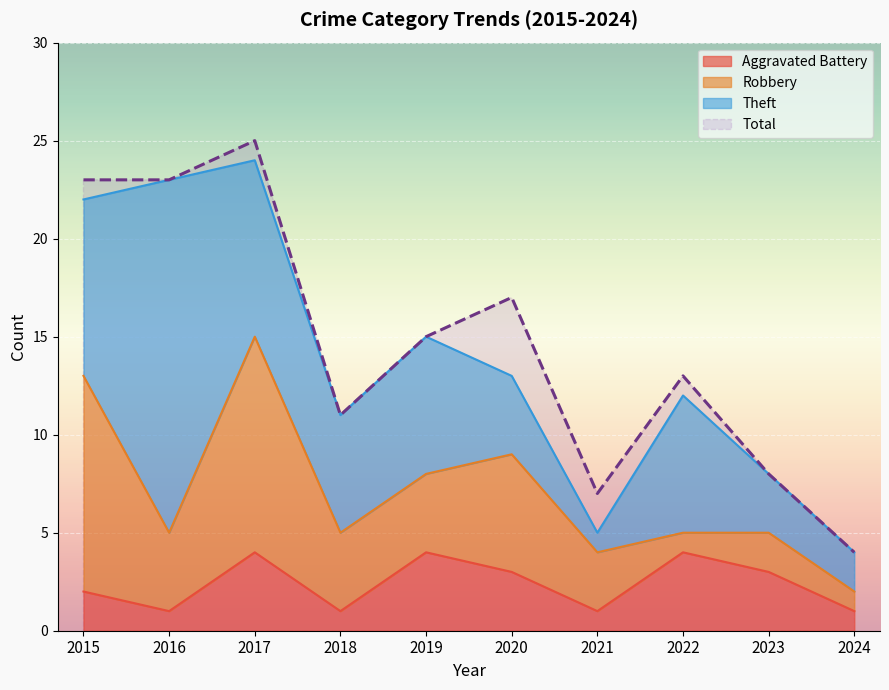

At which label does Total reach its peak?

2017